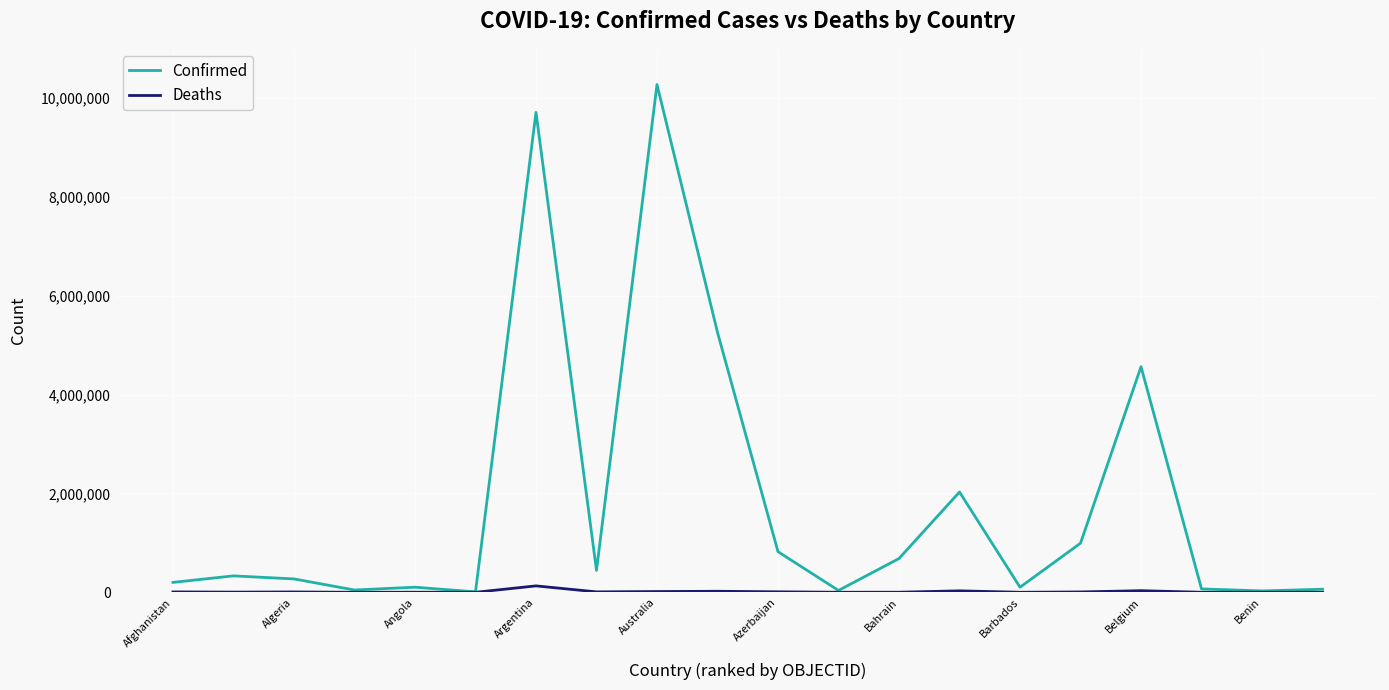

Which series has the largest total across all categories?

Confirmed